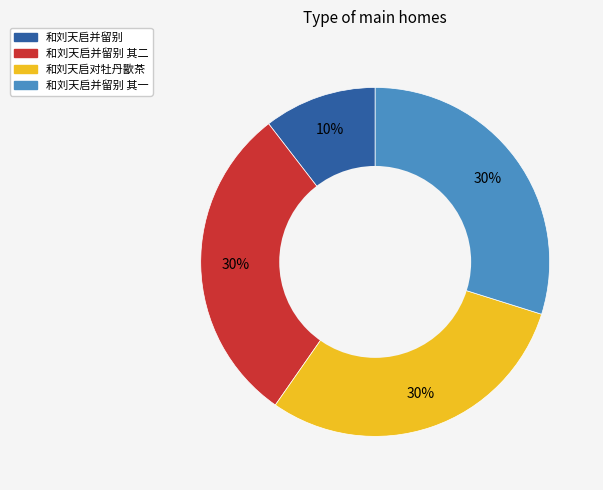

Does any single category account for the majority?

No